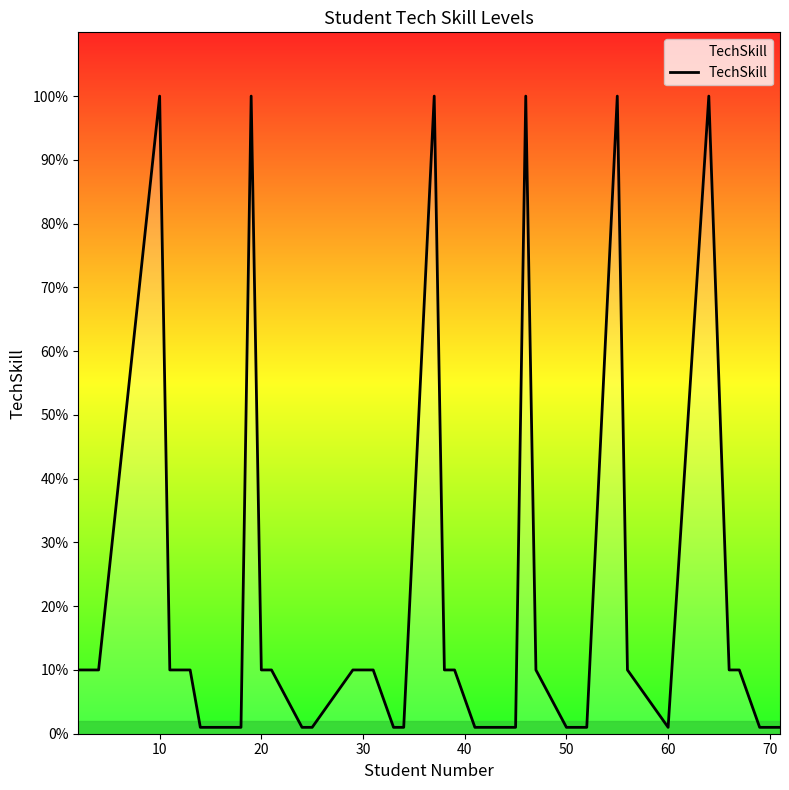

What is the maximum value shown in the chart?

100